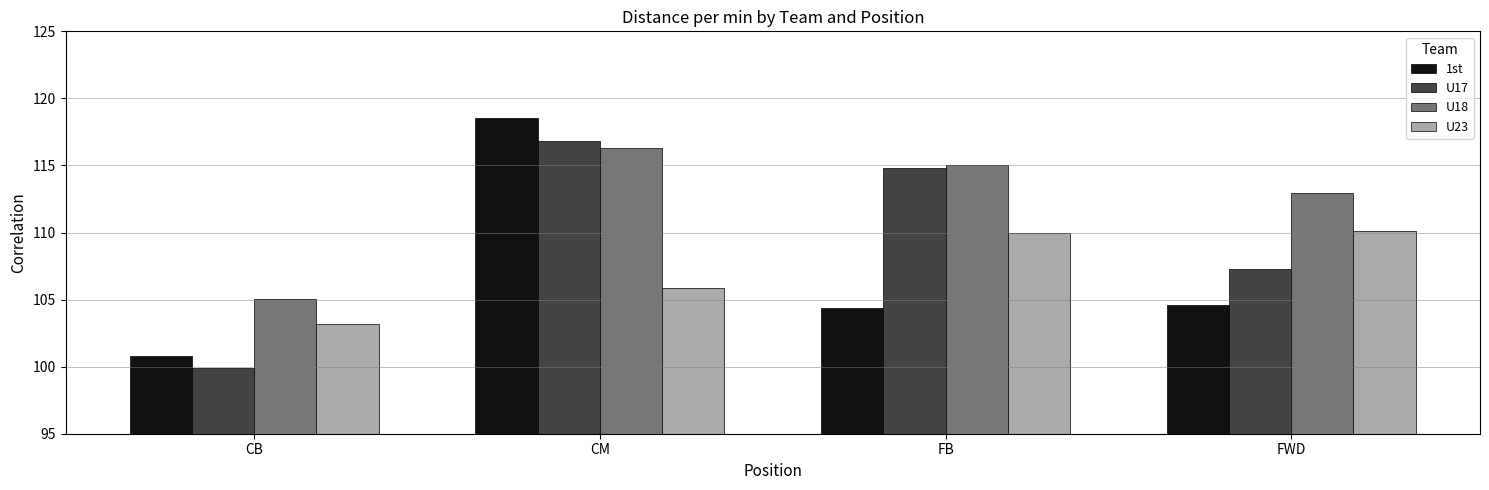

What is the average value of the U17 series?

109.7